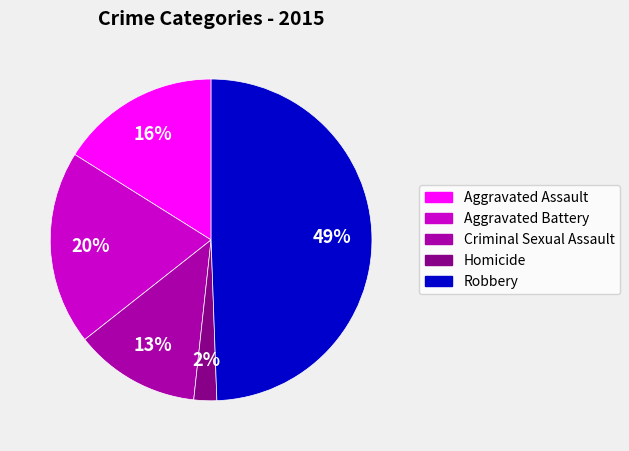

Which slice is the smallest?

Homicide